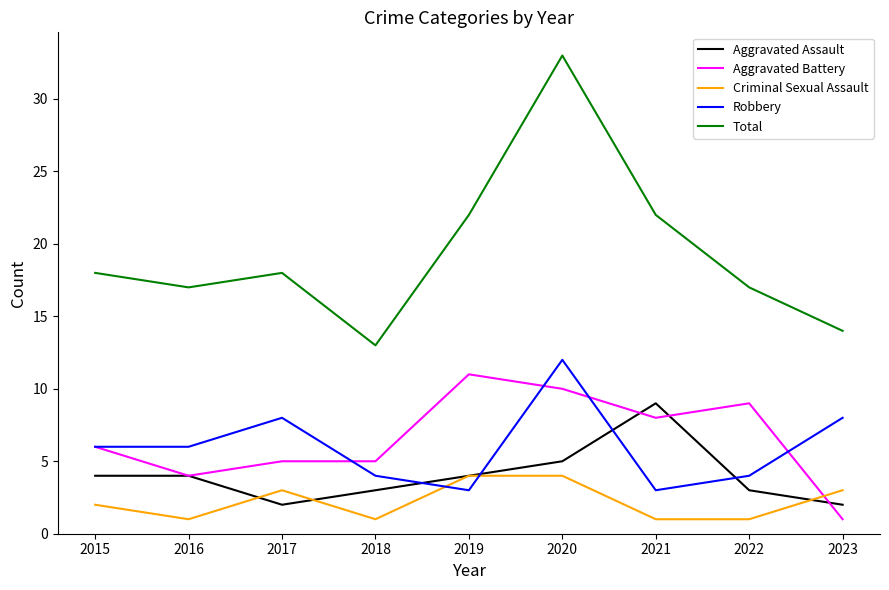

Reading left to right, extract all data points from this chart.

Aggravated Assault: 4	4	2	3	4	5	9	3	2
Aggravated Battery: 6	4	5	5	11	10	8	9	1
Criminal Sexual Assault: 2	1	3	1	4	4	1	1	3
Robbery: 6	6	8	4	3	12	3	4	8
Total: 18	17	18	13	22	33	22	17	14